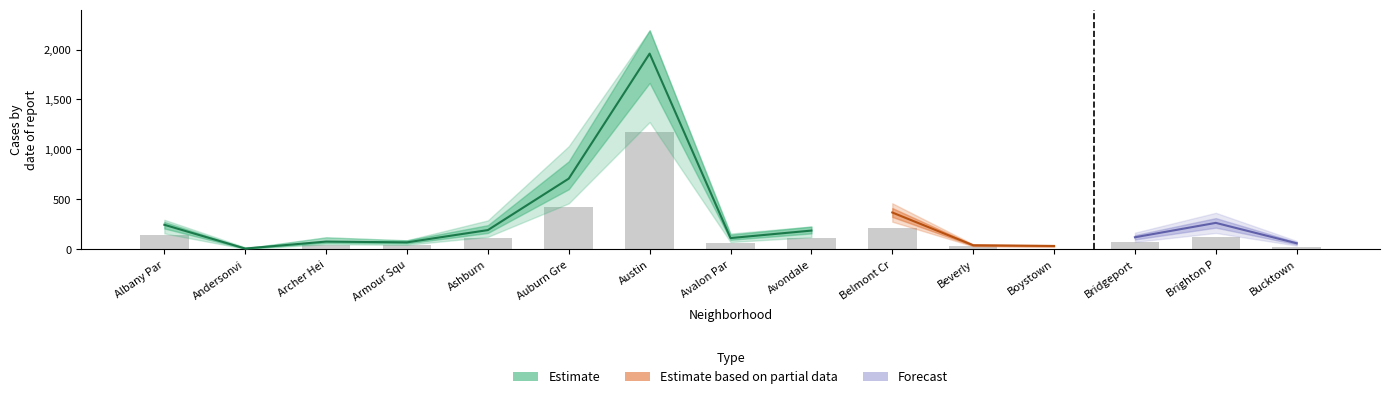

Count the number of categories in the chart.

15